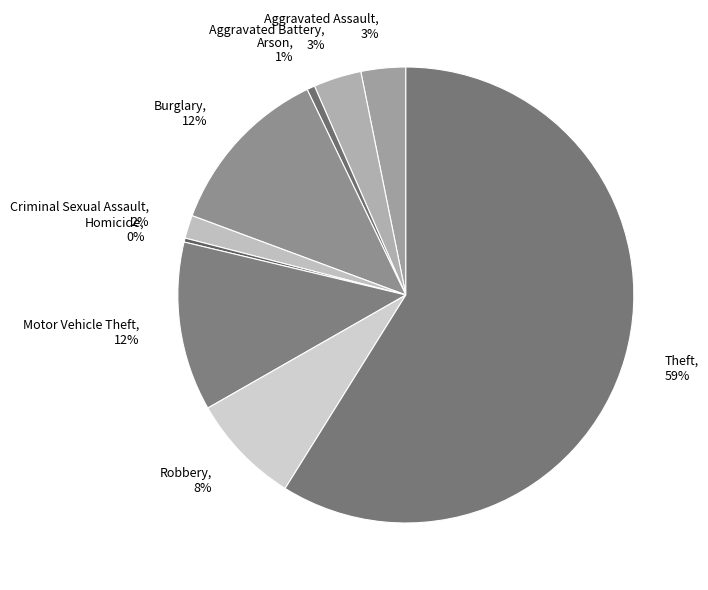

How many segments does this pie chart have?

9